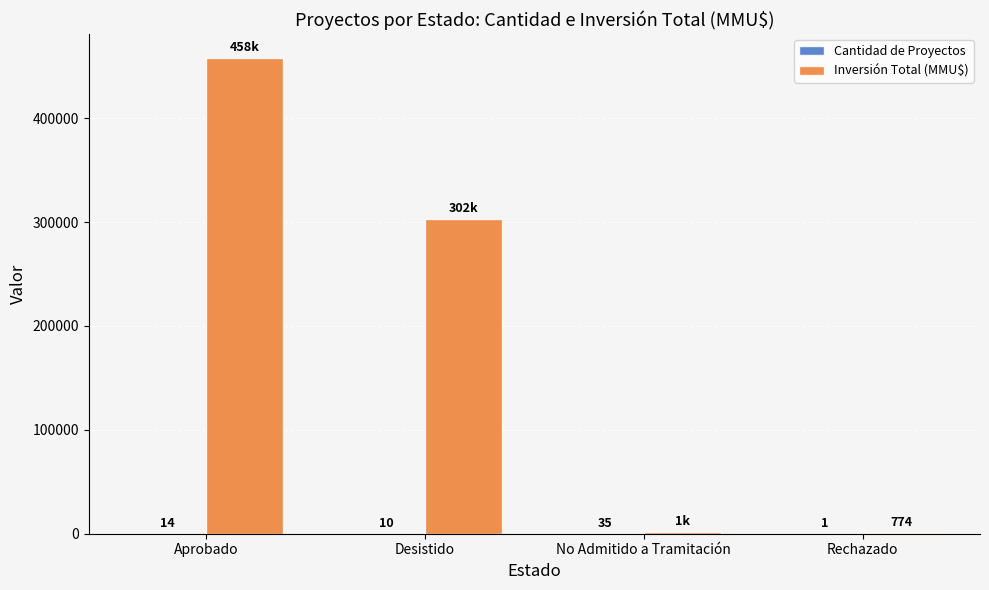

Read the Inversión Total (MMU$) value at No Admitido a Tramitación, to the nearest 50.

1800